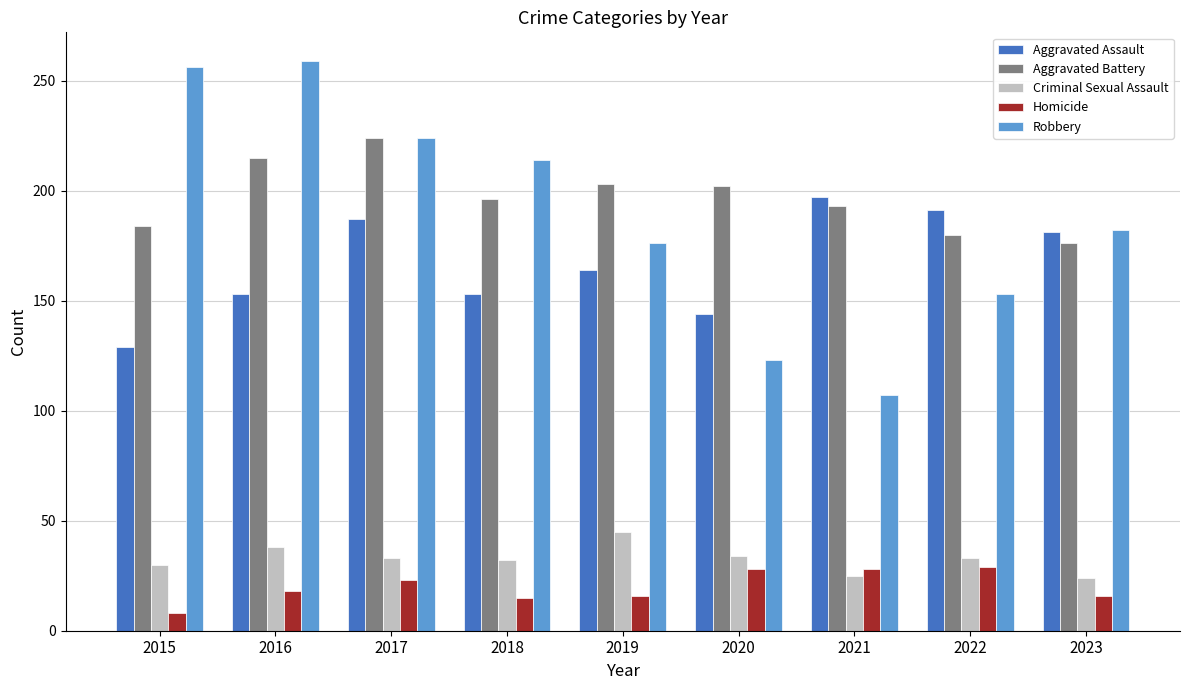

Is it true that Homicide equals 15 at 2018?

True